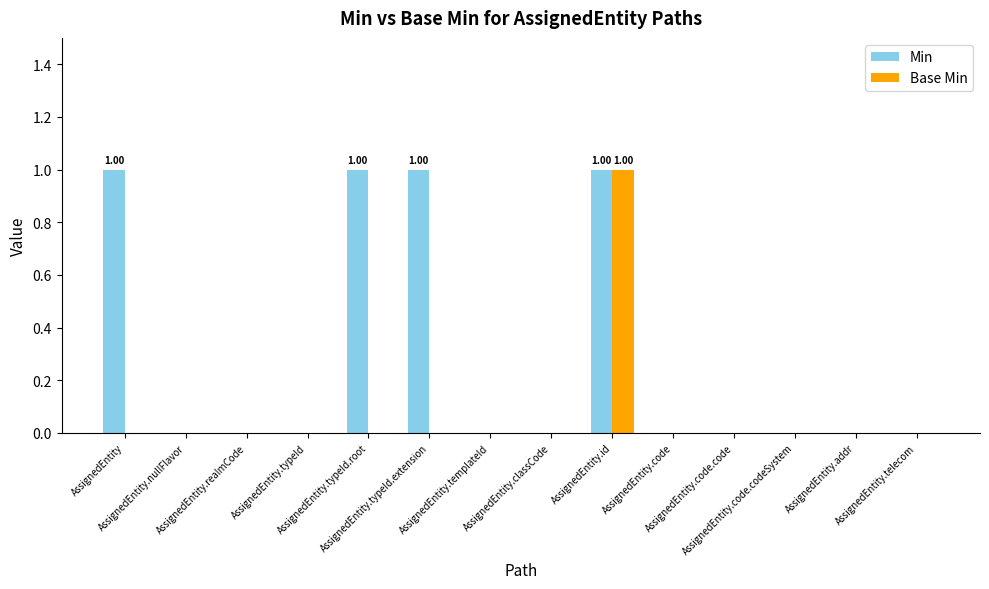

Which series has the largest total across all categories?

Min